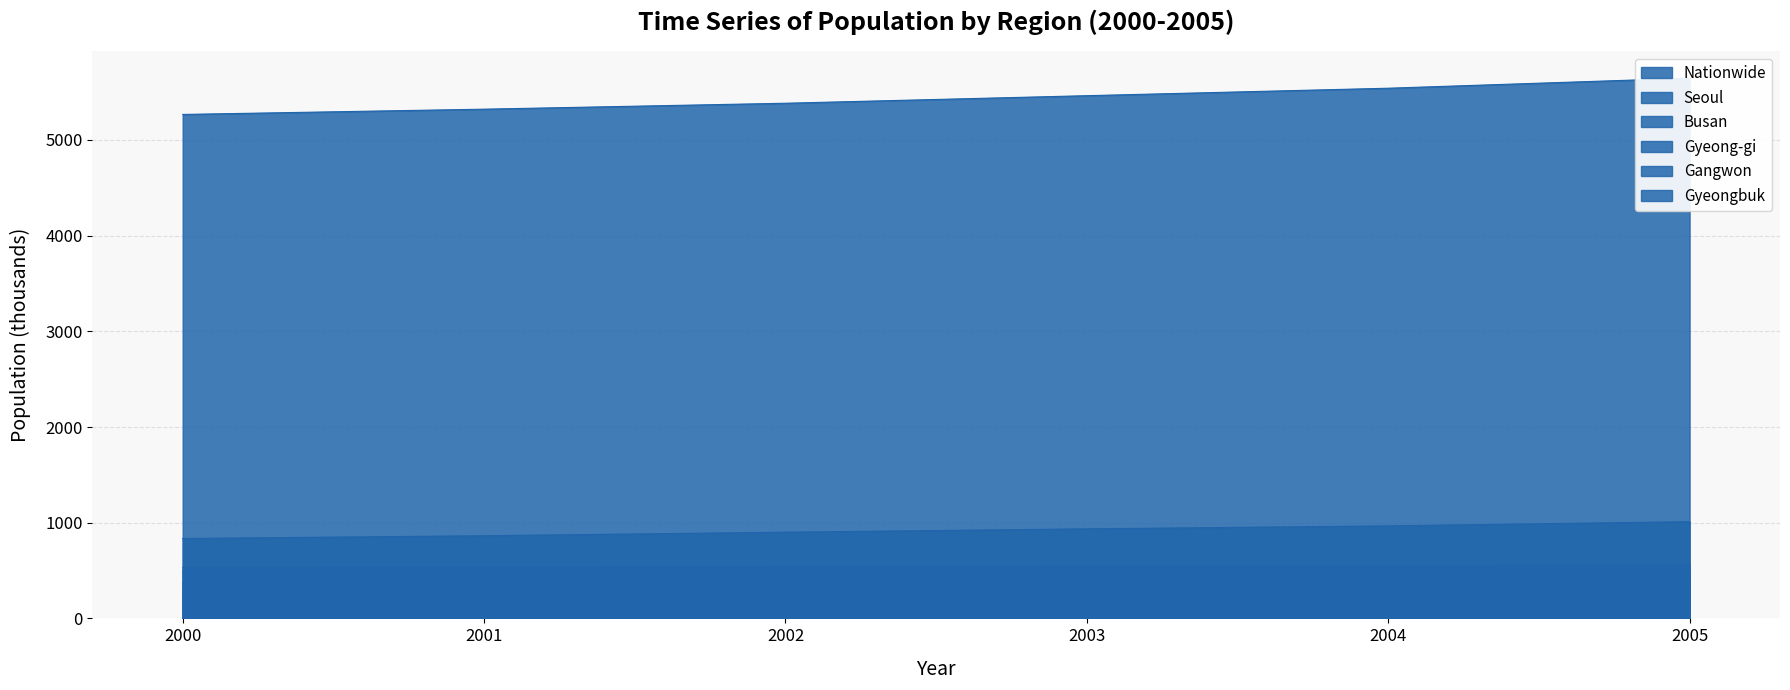

What are all the series names shown in the legend?

Nationwide, Seoul, Busan, Gyeong-gi, Gangwon, Gyeongbuk